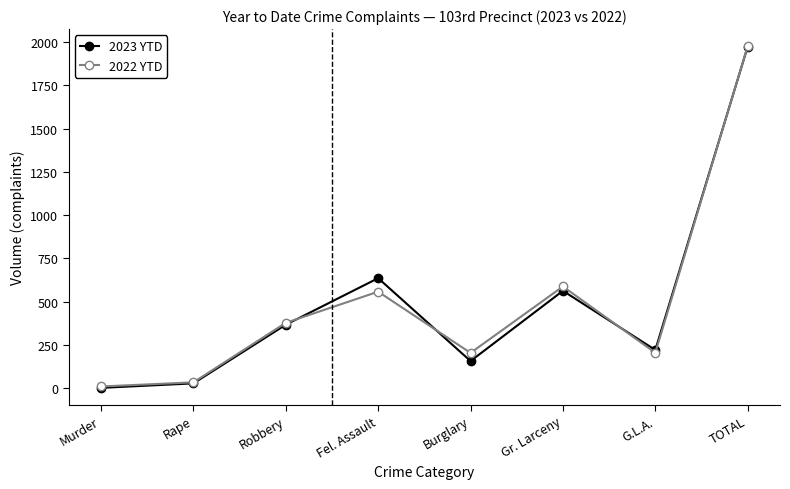

What is the minimum value shown in the chart?

2